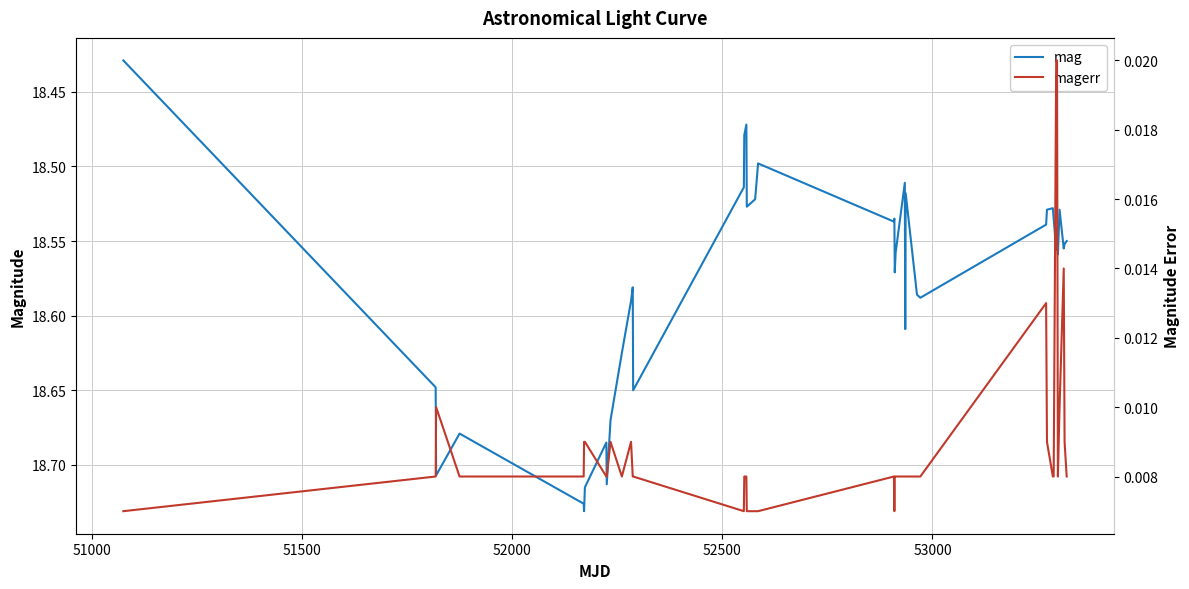

Rank the series by their maximum value, from highest to lowest.

mag, magerr